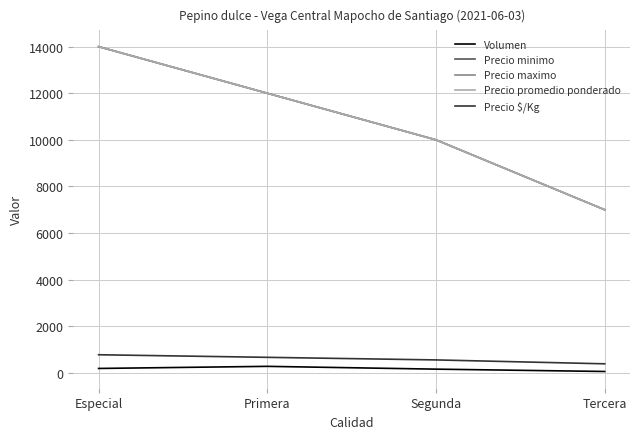

Does the chart display data point markers on the line(s)?

No